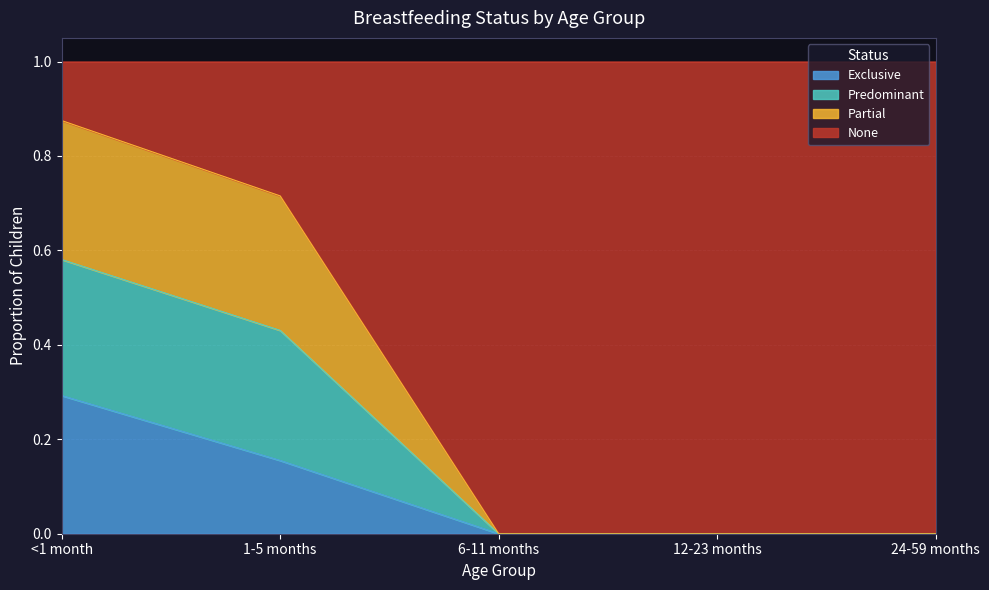

What is the total value across all series at 12-23 months?

1.0